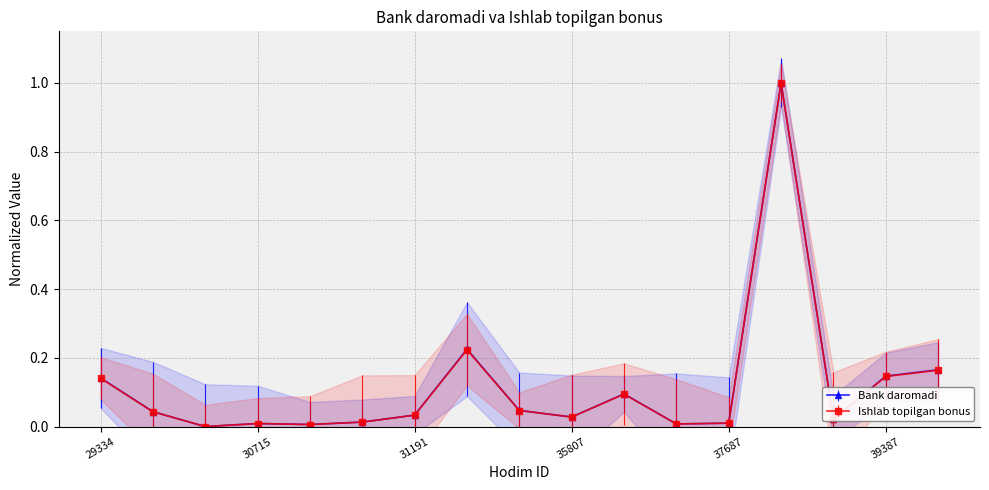

Count the number of categories in the chart.

17